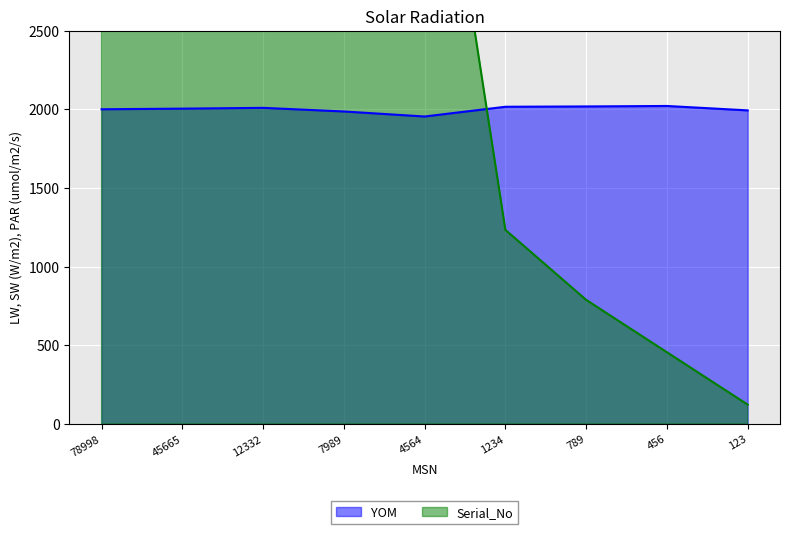

What is the approximate value of YOM at 78998, to the nearest 10?

2000